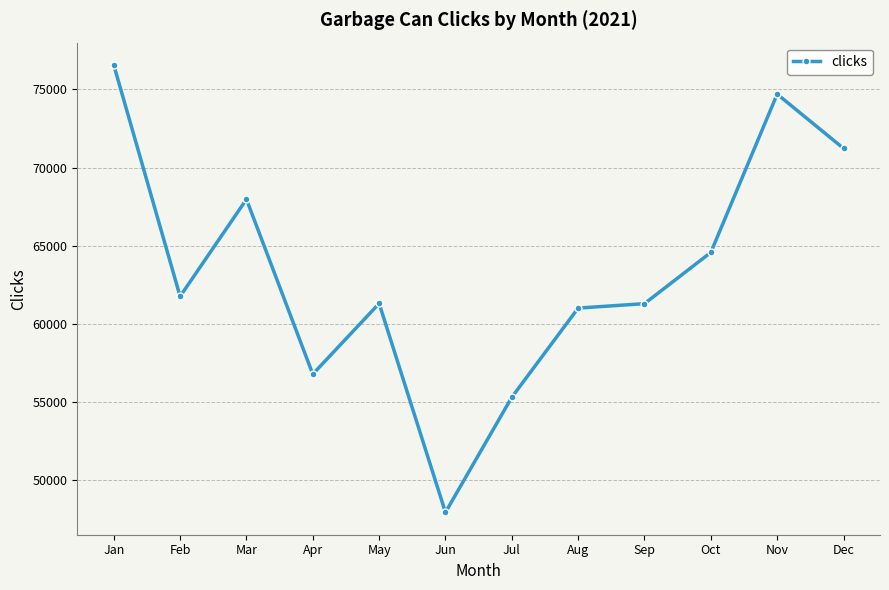

Read the value at Feb, to the nearest 50.

61750